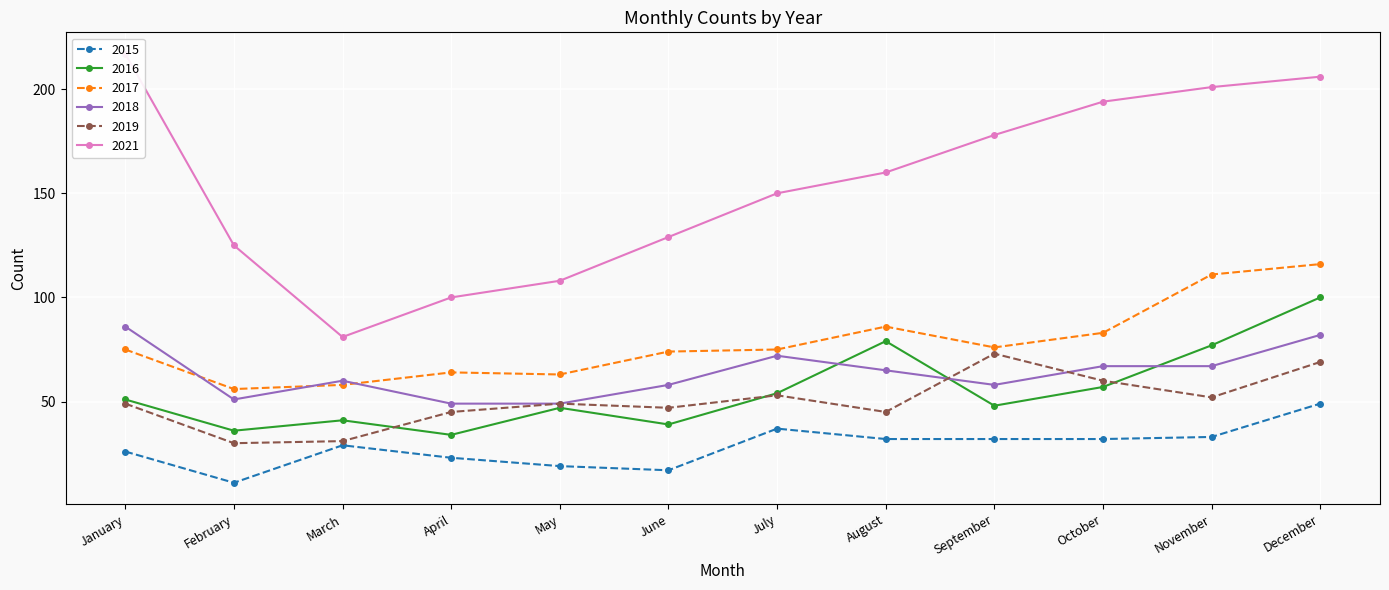

What is the sum of the 2016 values at June and May?

86